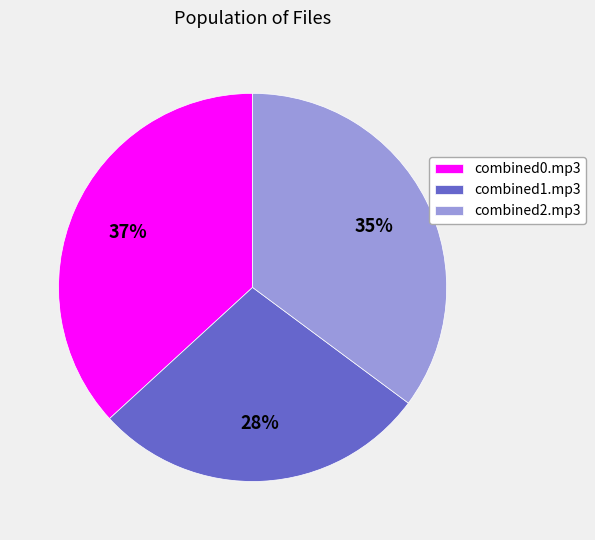

Is it true that combined0.mp3 is 37% of the pie?

True